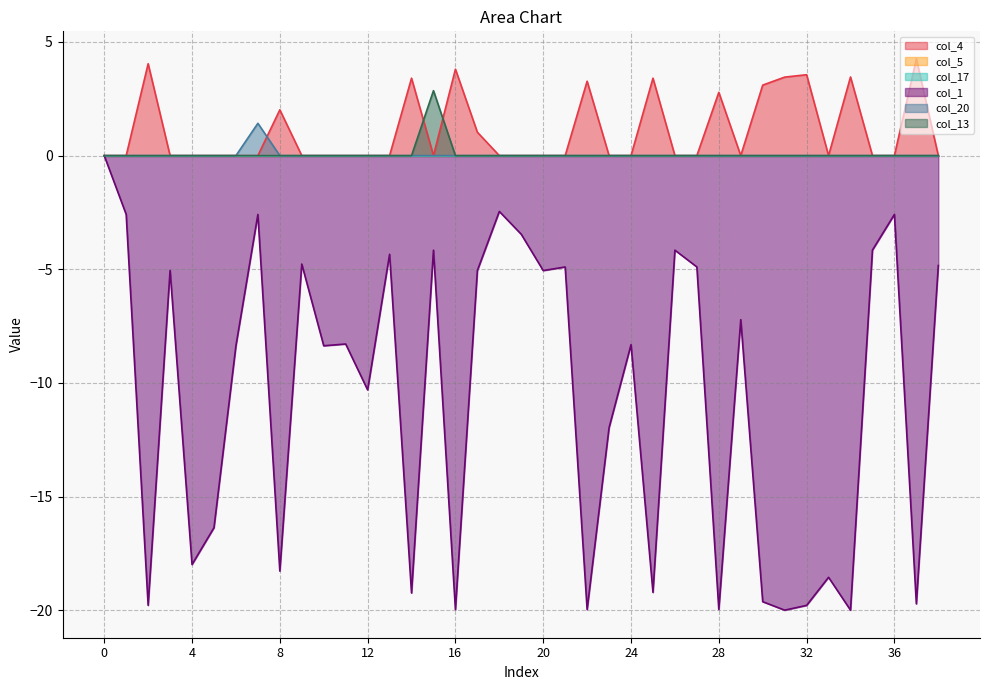

What value does the col_1 series have at 4?

-18.0